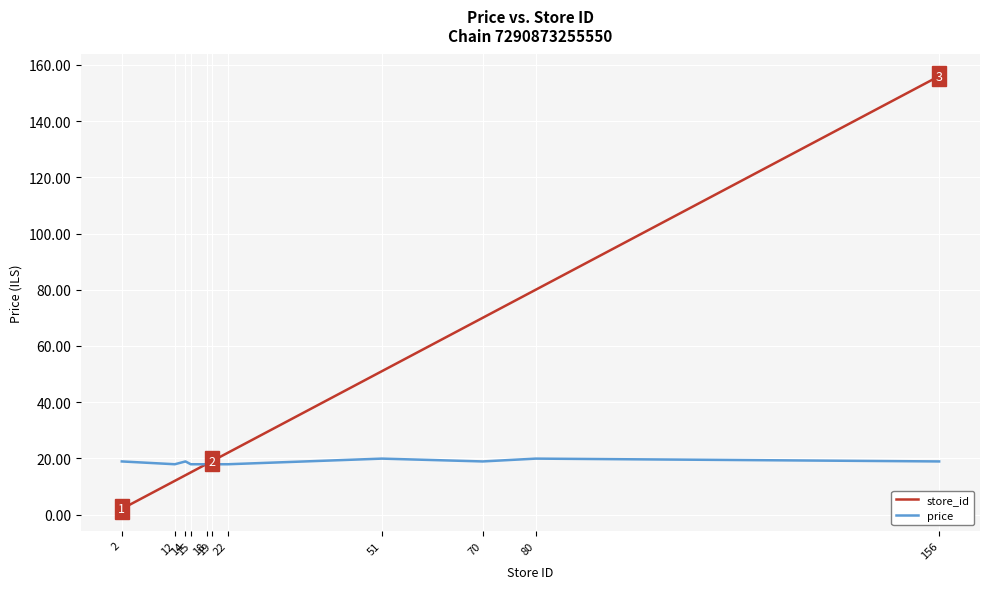

What is the total value across all series at 2?

20.9